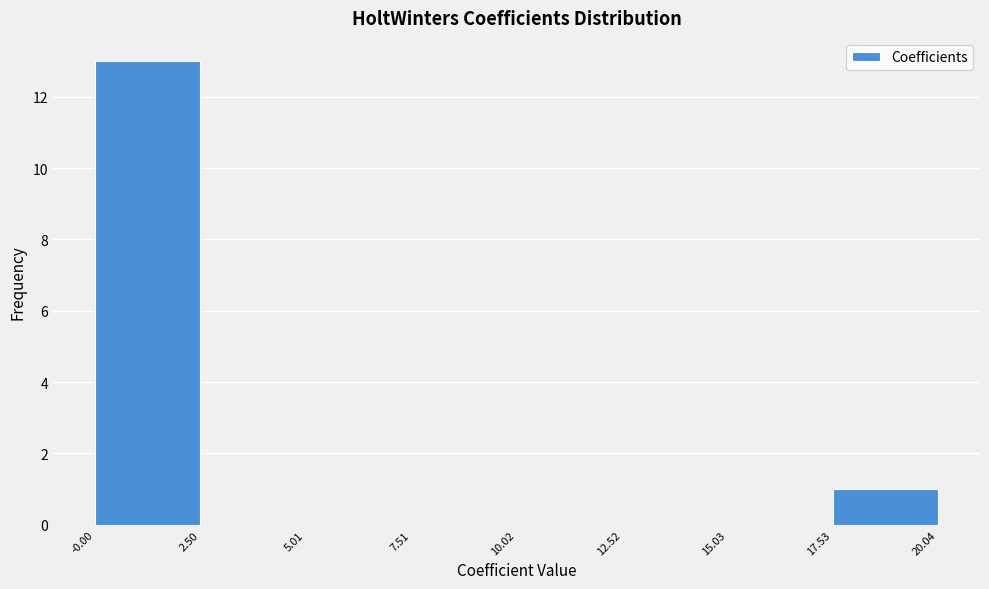

Reading left to right, list every bar in this chart as the range it spans on the x-axis followed by its height. The values are not printed on the chart, so give them approximately, as read against the axis.

-0.00 to 2.50: 13
2.50 to 5.01: 0
5.01 to 7.51: 0
7.51 to 10.02: 0
10.02 to 12.52: 0
12.52 to 15.03: 0
15.03 to 17.53: 0
17.53 to 20.04: 1